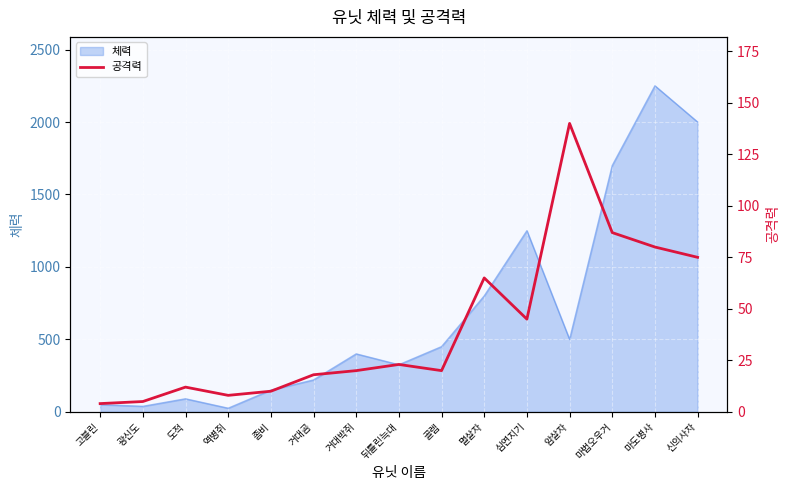

Is it true that 체력 equals 150 at 좀비?

True